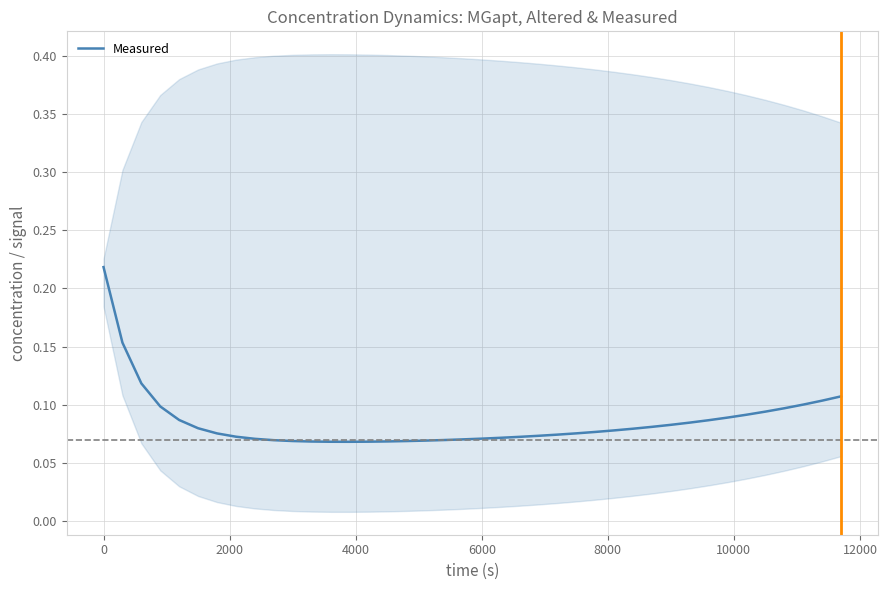

What is the greatest value displayed?

0.2